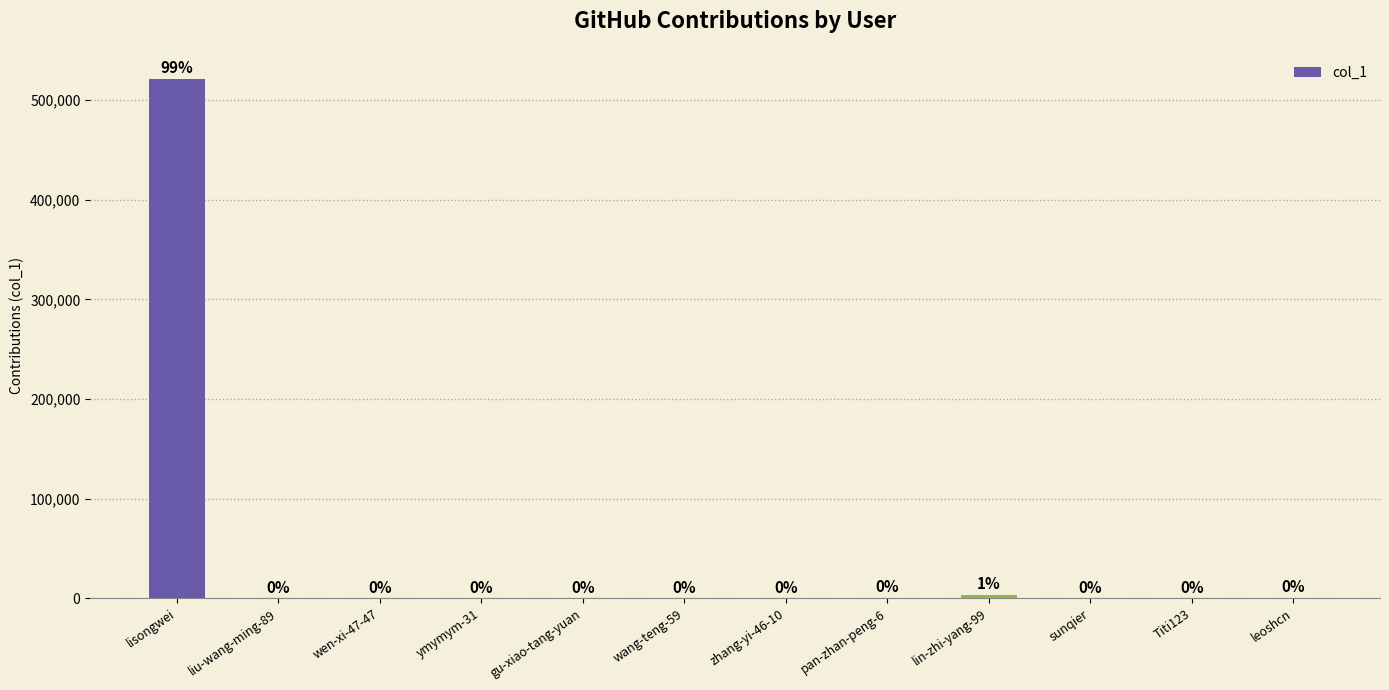

Approximately how many times larger is the value at sunqier compared to gu-xiao-tang-yuan?

4.6